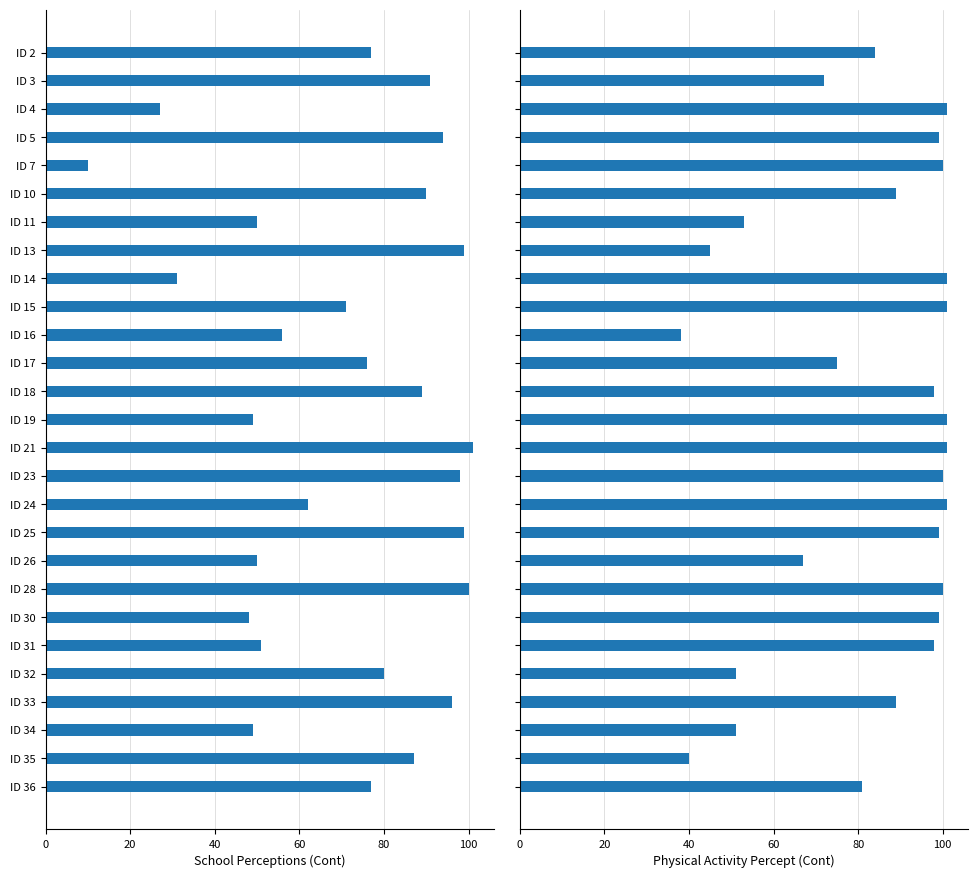

What is the difference between the maximum and second lowest values in the Physical Activity Percept series?

61